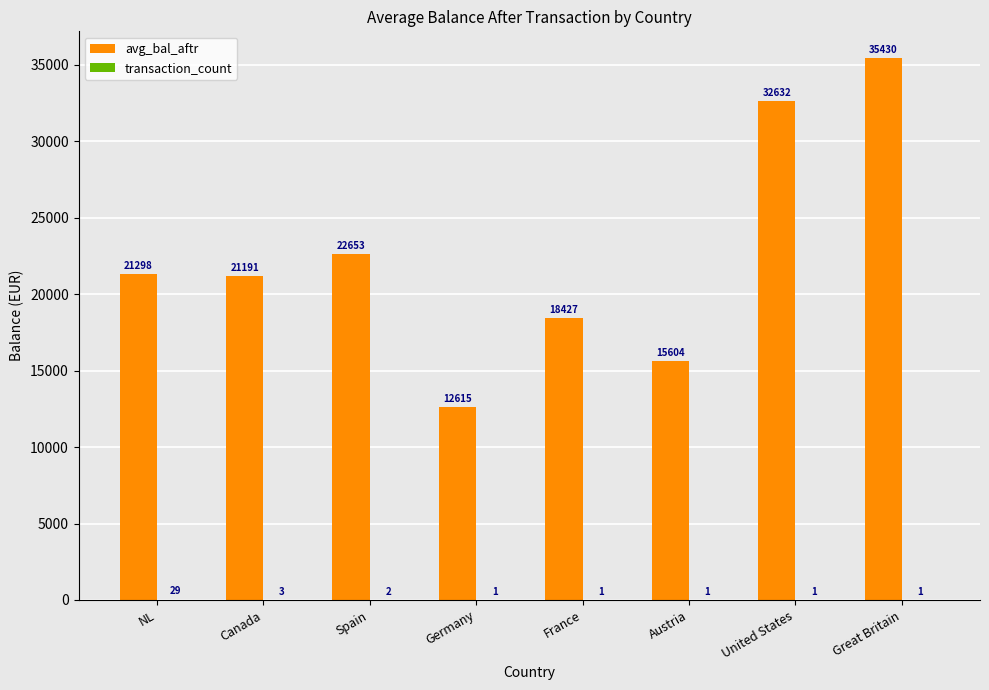

At which category is the sum across all series the highest?

Great Britain